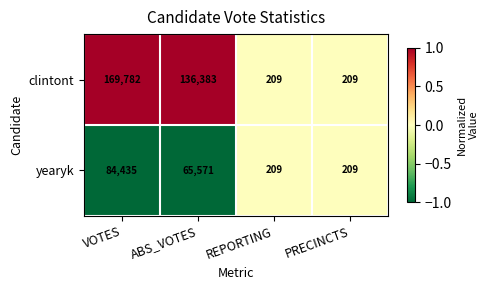

Rank the series by their maximum value, from lowest to highest.

yearyk, clintont